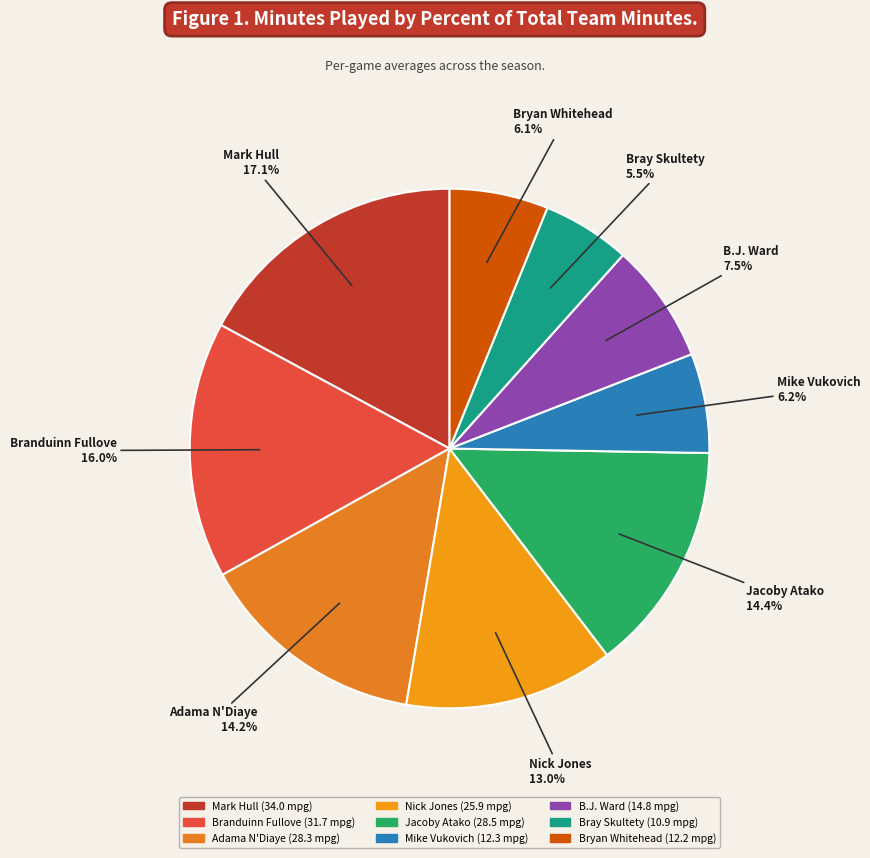

What percentage is the Mike Vukovich slice, to the nearest percent?

6%